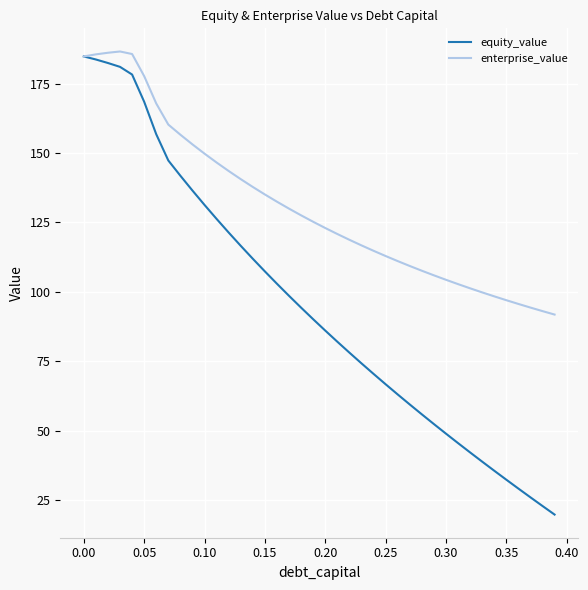

Which series has the largest range (max minus min)?

equity_value